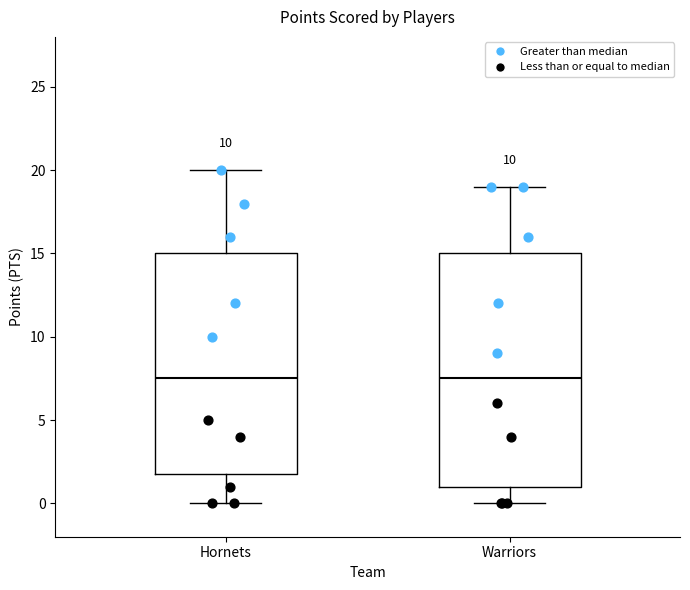

Where does the lower whisker of the box for Warriors end on the y-axis? The values are not printed on the chart, so give them approximately, as read against the axis.

0.0